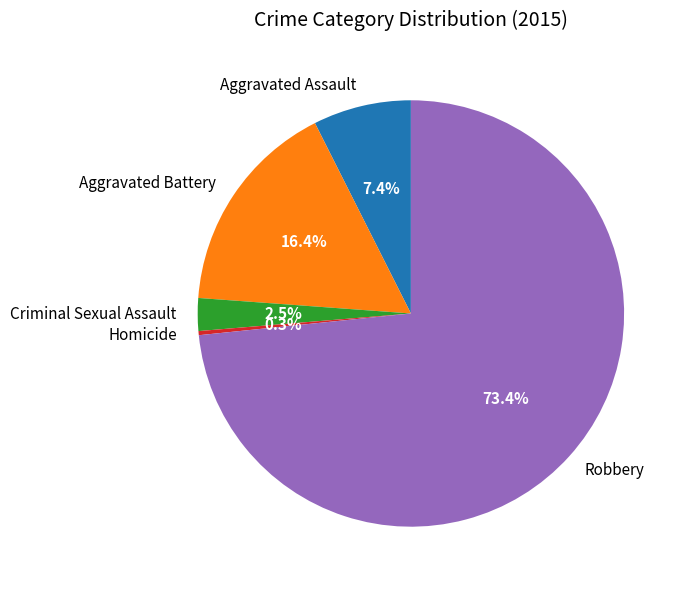

To the nearest percent, what portion does Aggravated Battery represent?

16%